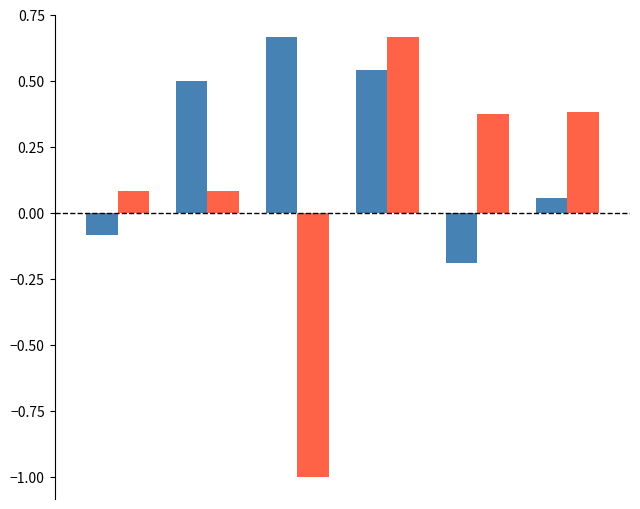

What is the smallest value displayed?

-1.0